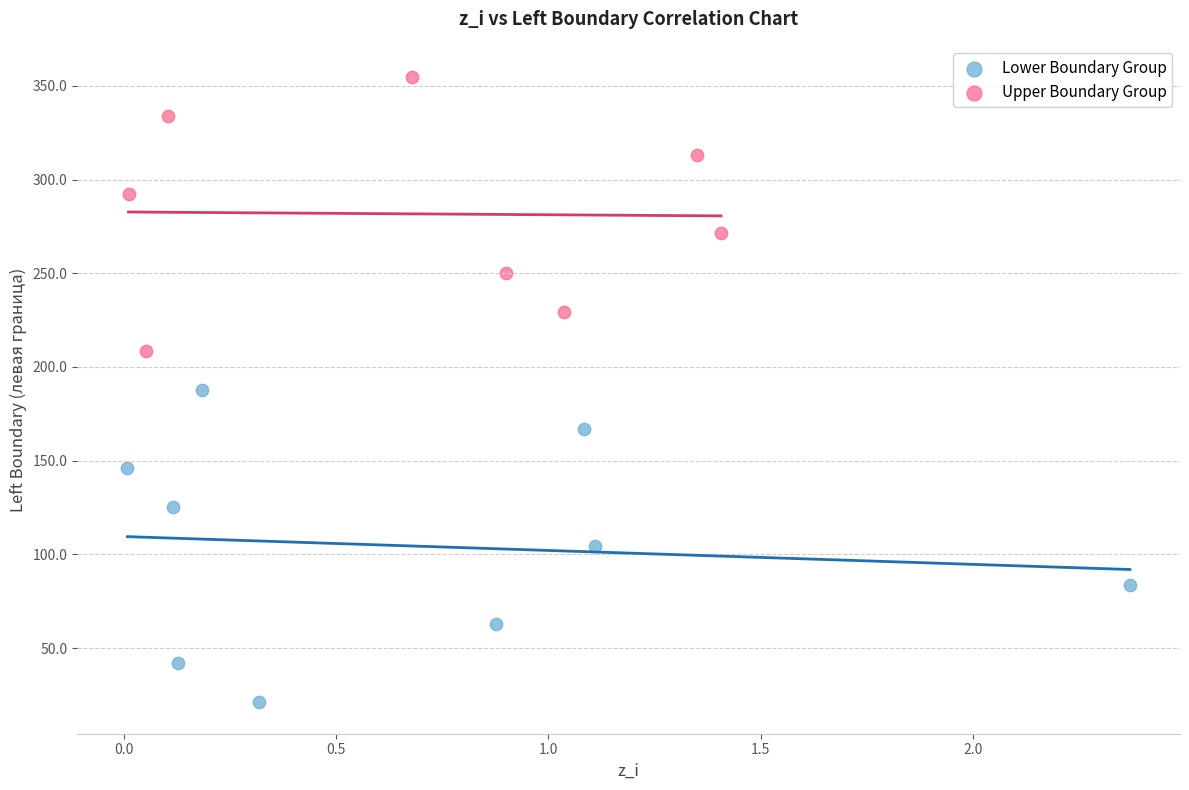

Which series contains the highest Y value?

Upper Boundary Group